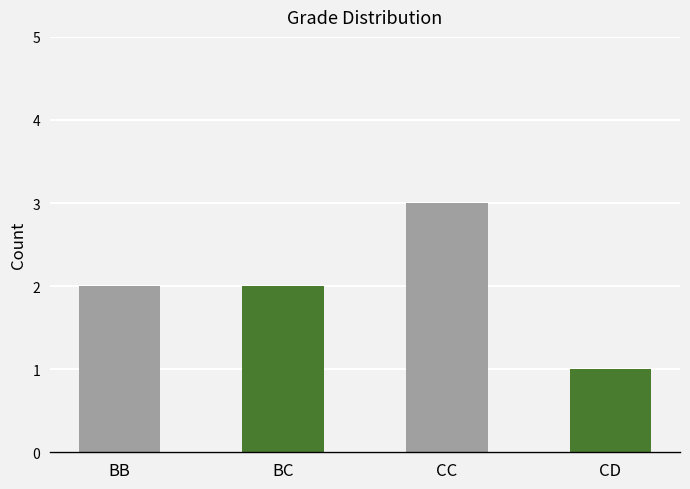

What is the sum of all values?

8